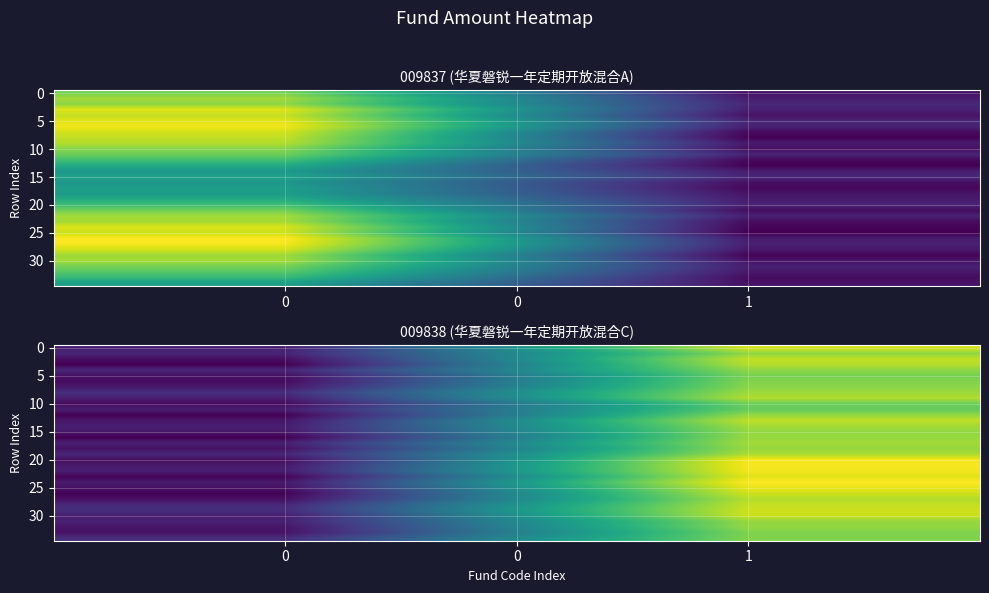

How many distinct data groups are displayed?

35